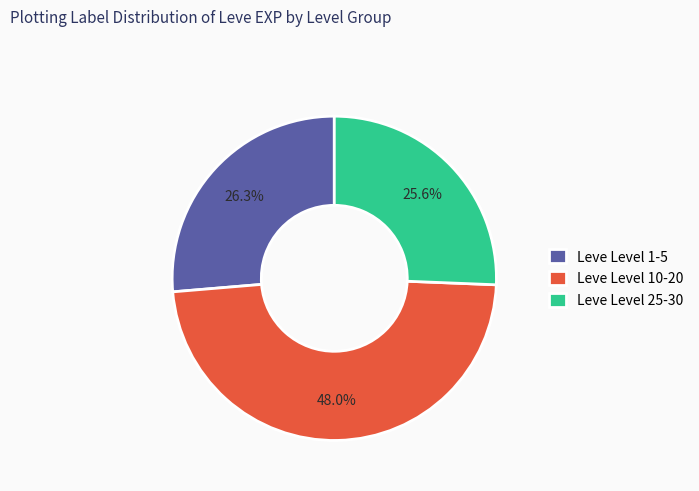

Which slice is the largest?

Leve Level 10-20